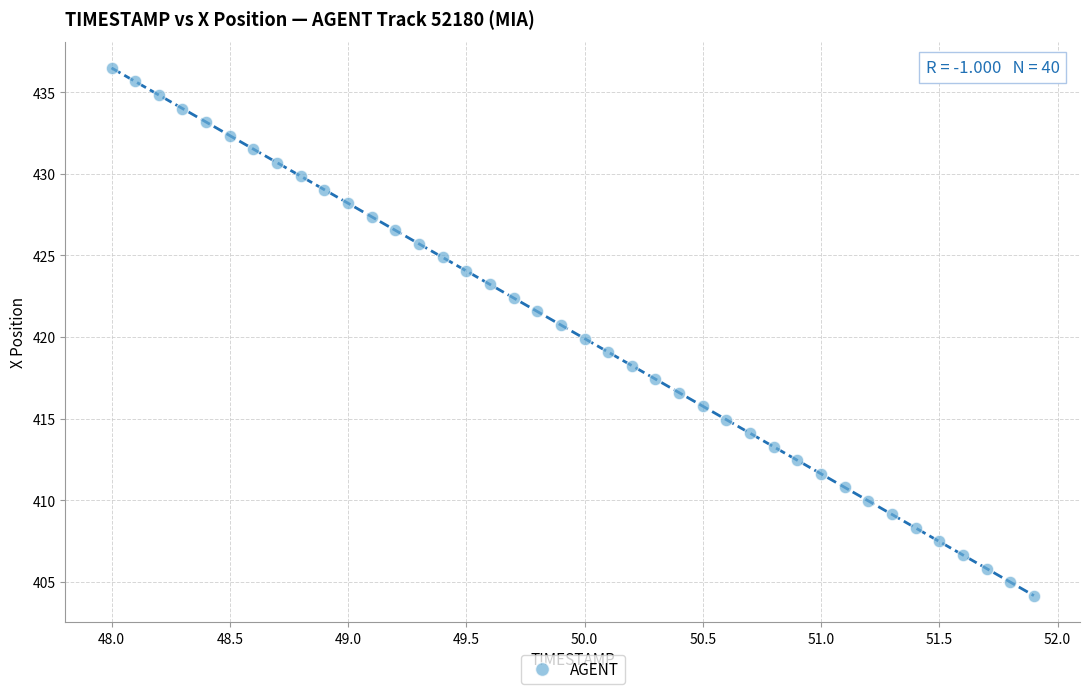

What is the range of X values (max minus min)?

3.9